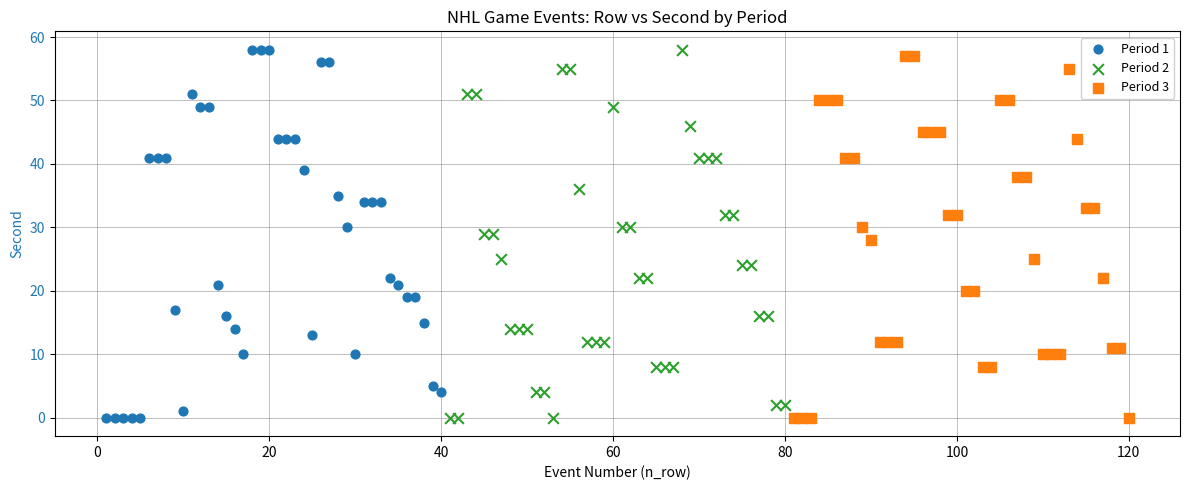

What are all the series names shown in the legend?

Period 1, Period 2, Period 3